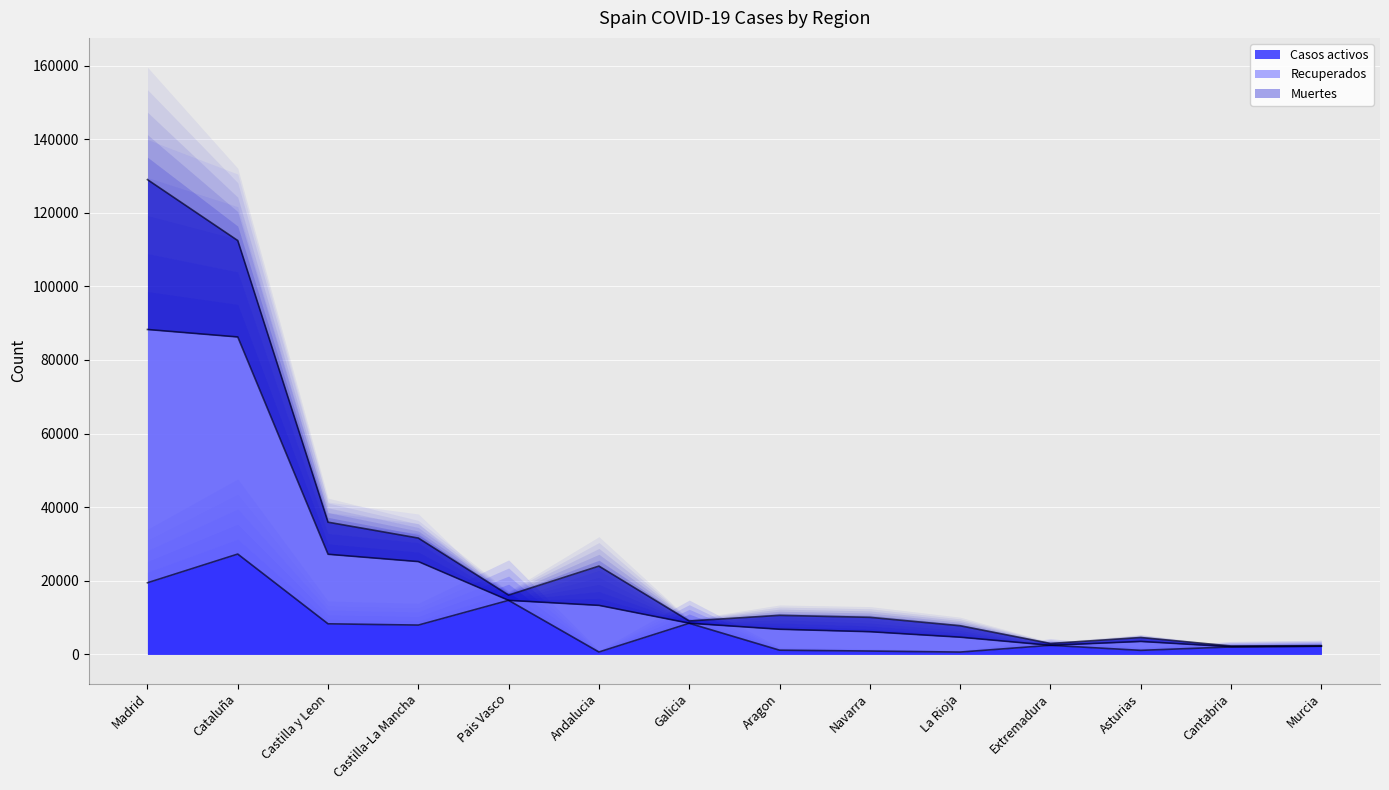

List the labels in order of Recuperados value, largest first.

Madrid, Cataluña, Castilla y Leon, Castilla-La Mancha, Andalucia, Pais Vasco, Aragon, Navarra, Galicia, La Rioja, Asturias, Extremadura, Murcia, Cantabria